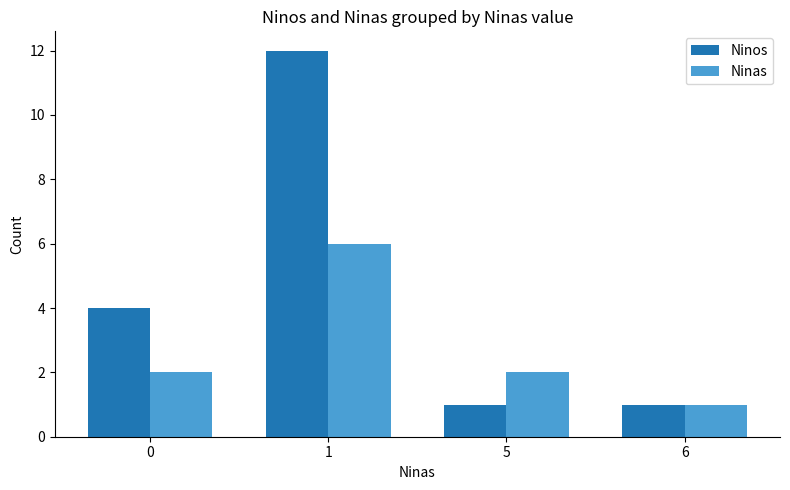

What is the sum of the Ninas values at 0 and 5?

4